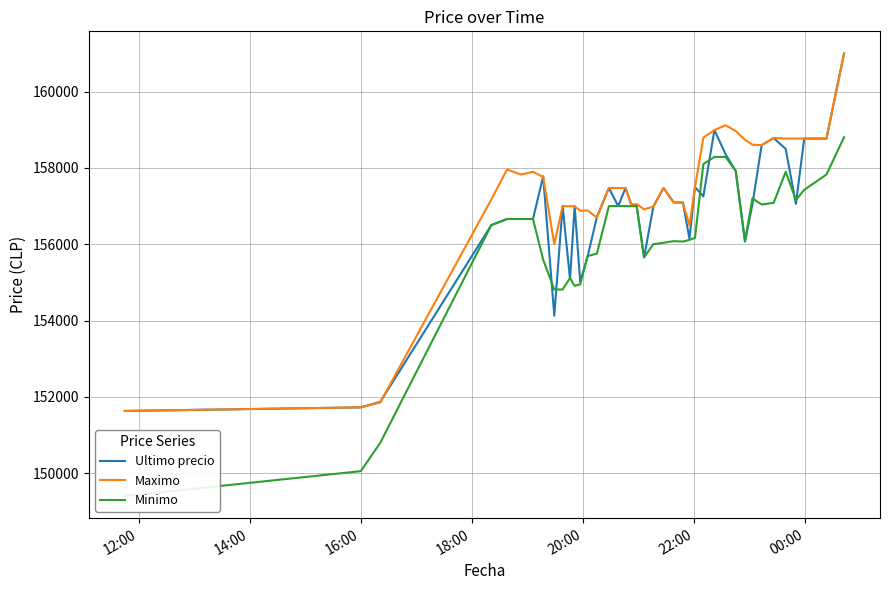

Is the value of Ultimo precio at 00:00 greater than the value of Maximo at 8?

Yes